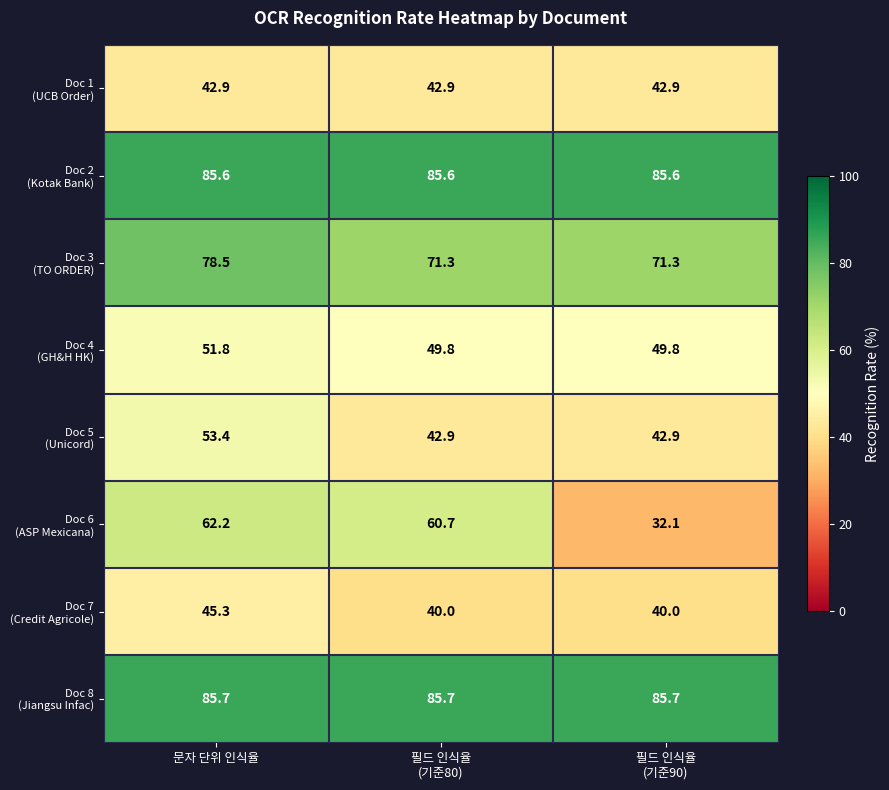

What is the minimum value shown in the chart?

32.1